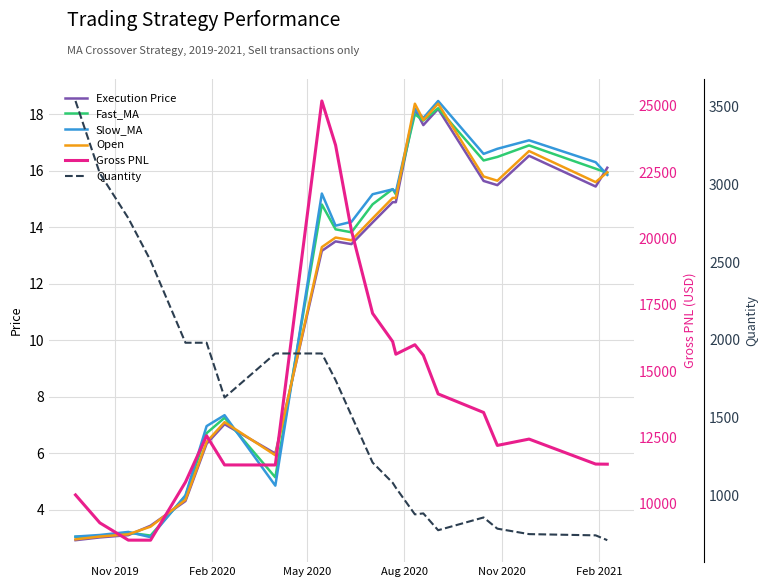

True or false: Fast_MA and Quantity cross at least once.

False